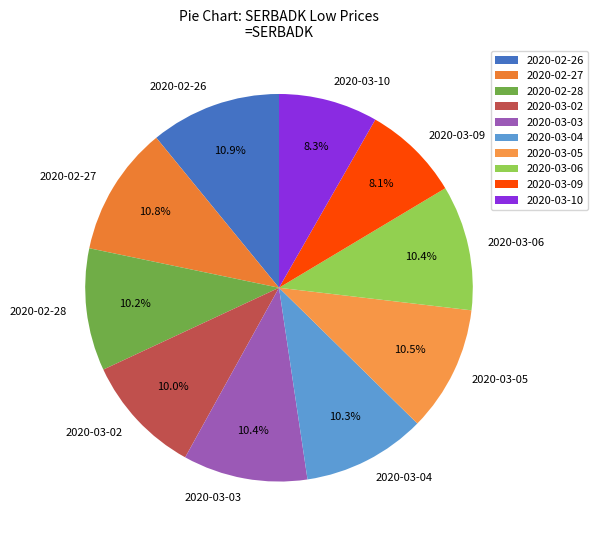

What percentage is the 2020-02-27 slice, to the nearest percent?

11%